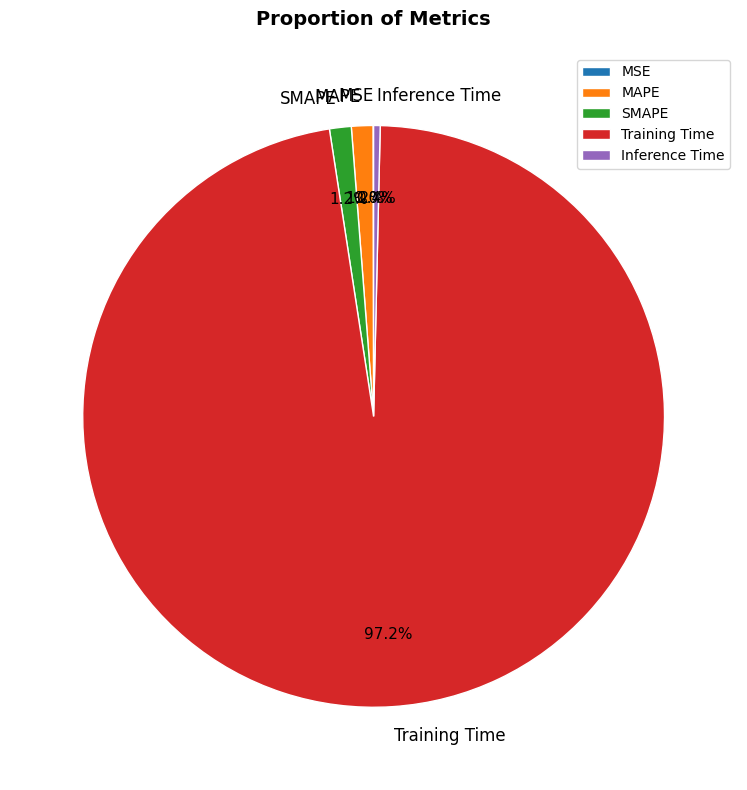

What percentage is NOT represented by MAPE?

98.8%